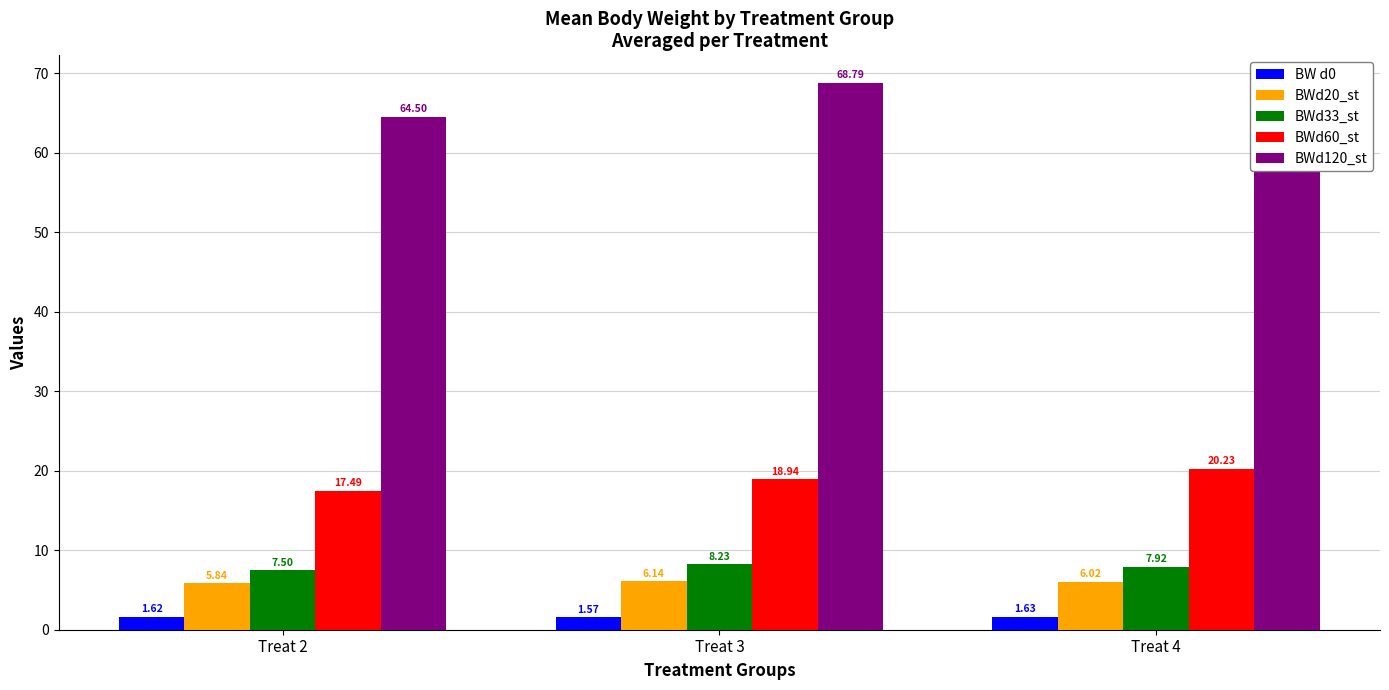

What is the total value across all series at Treat 3?

103.7